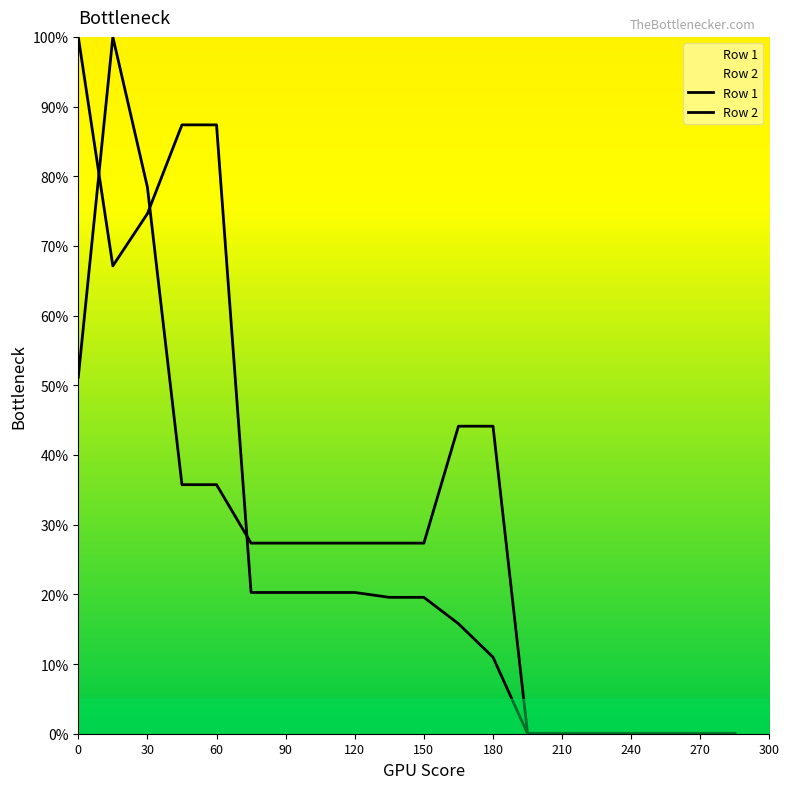

Is this an area chart (filled region under the line)?

No